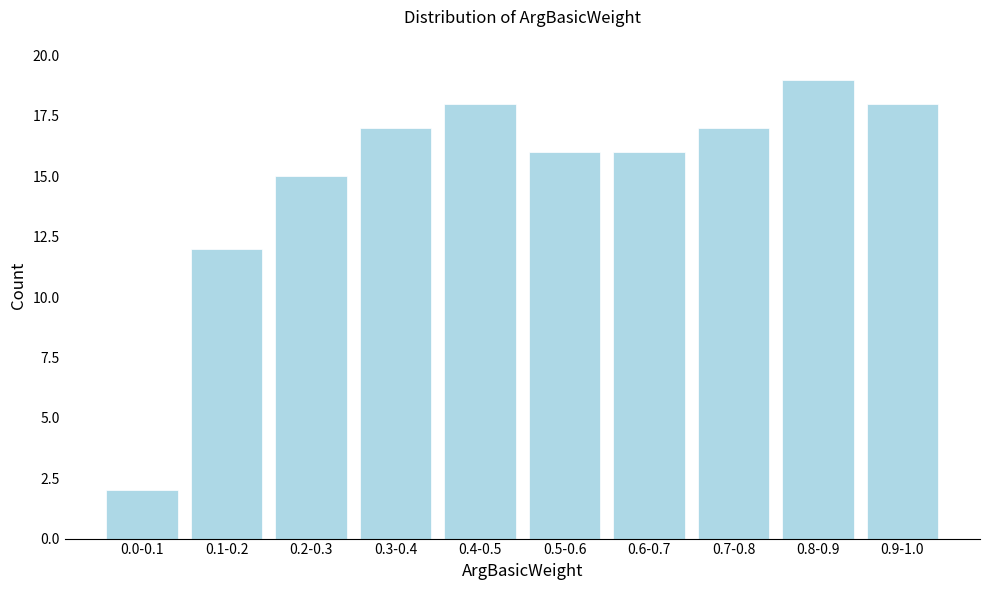

Reading left to right, what are all the values shown in this chart?

2	12	15	17	18	16	16	17	19	18